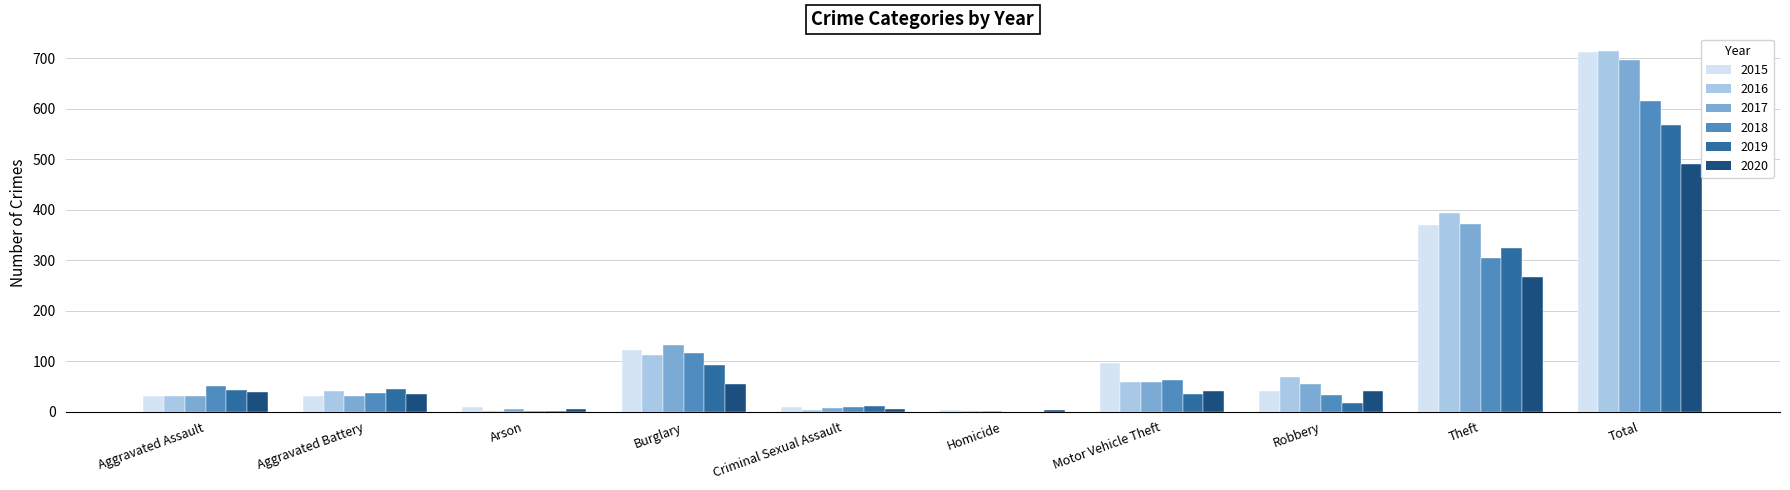

At which category is the sum across all series the highest?

Total